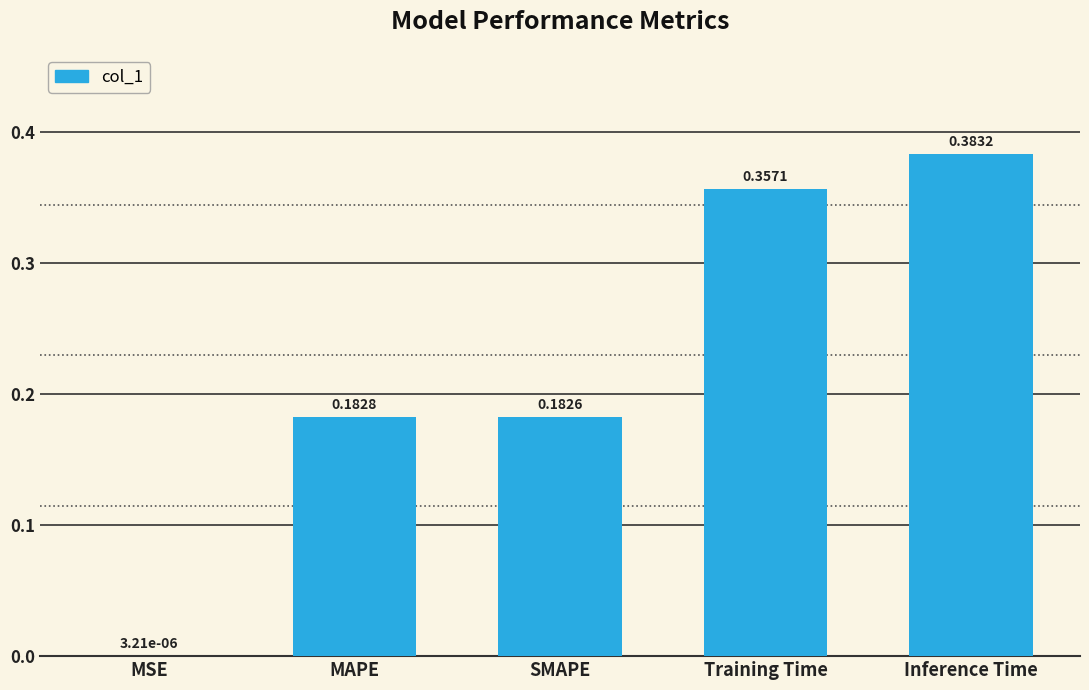

The chart shows a value of 0.0 at SMAPE. True or false?

False